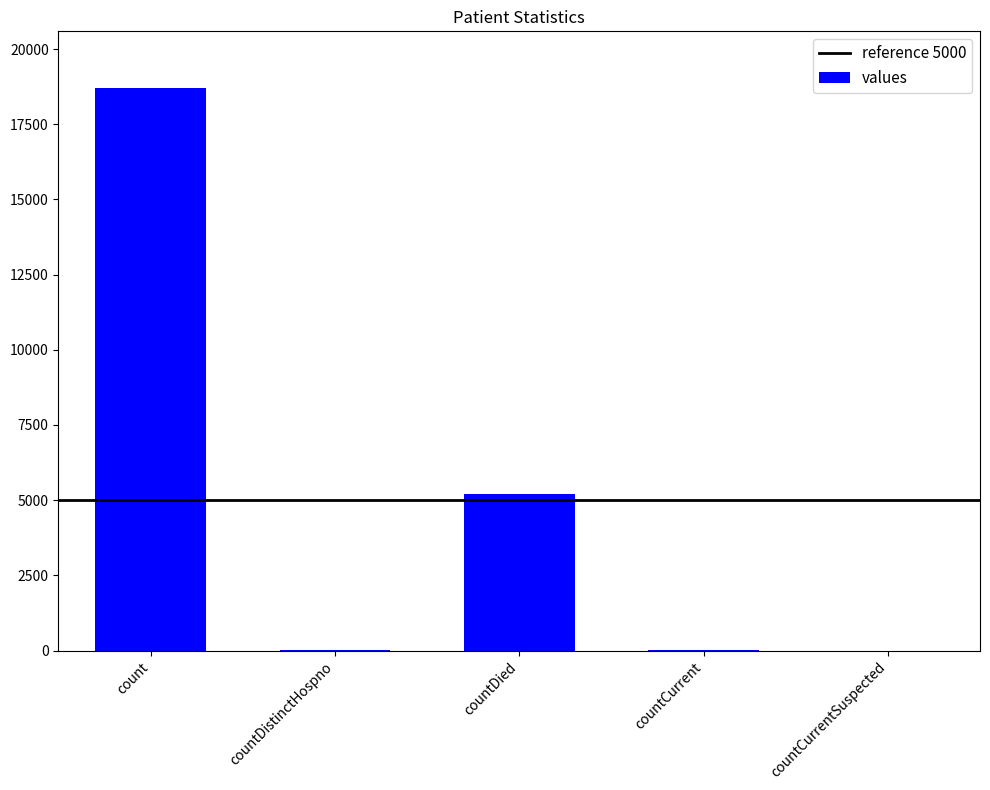

At which label is the value closest to 9358?

countDied